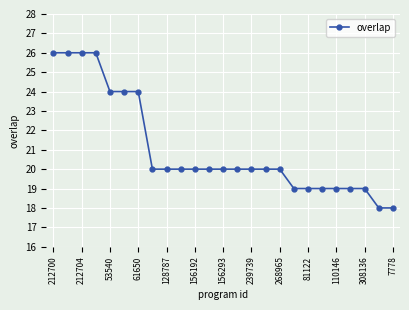

What is the minimum value shown in the chart?

18